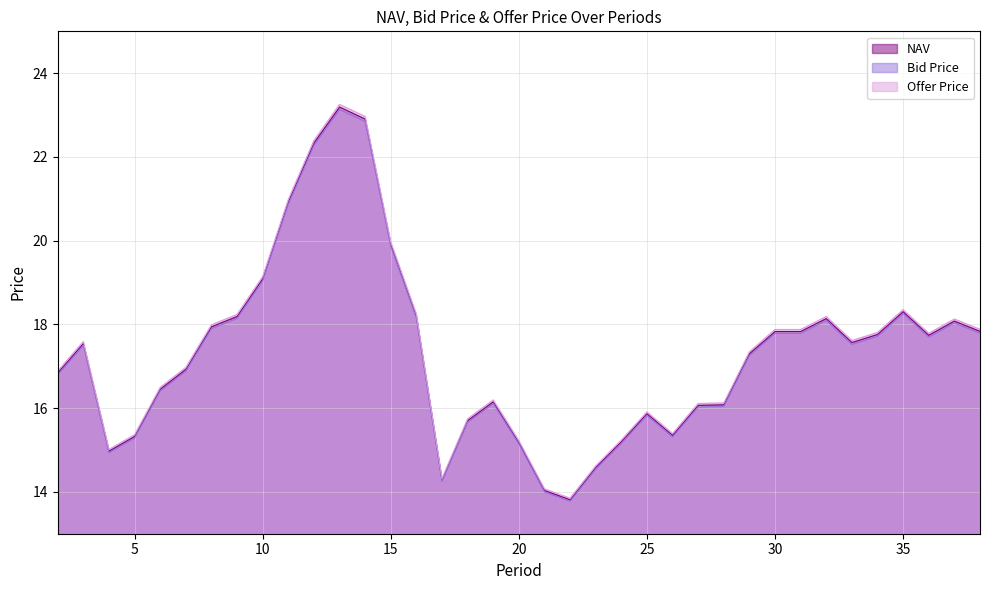

How many lines are shown in the chart?

3